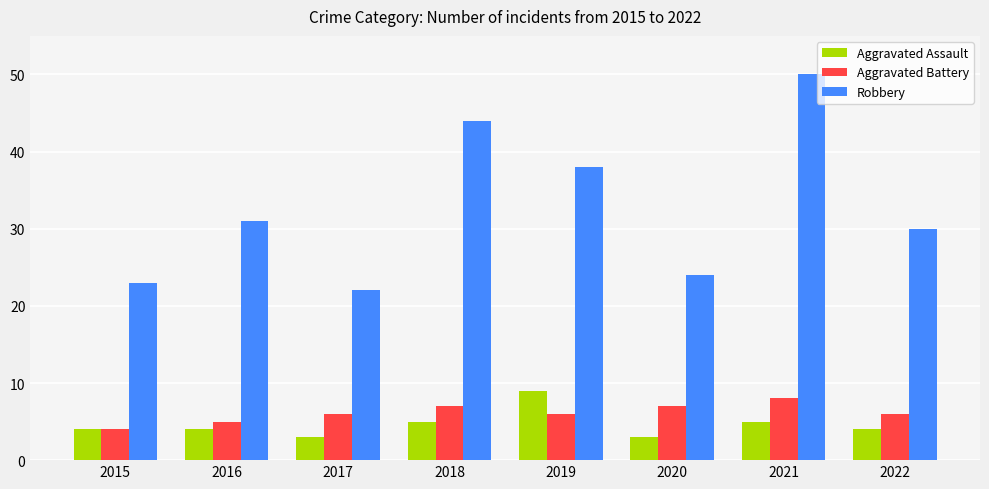

How many distinct data groups are displayed?

3